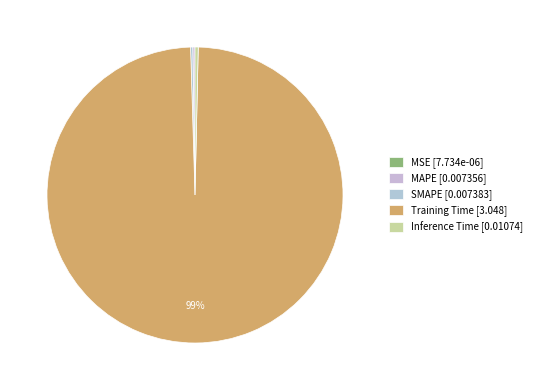

How many slices are in this pie chart?

5